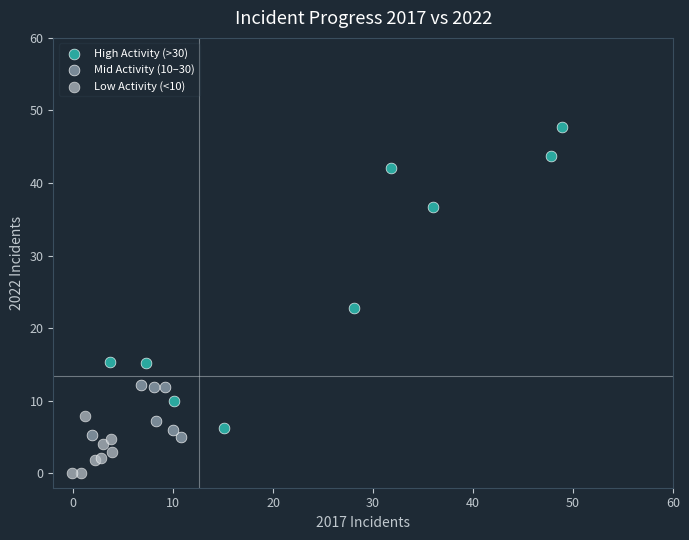

Which series has the widest spread of Y values?

High Activity (>30)